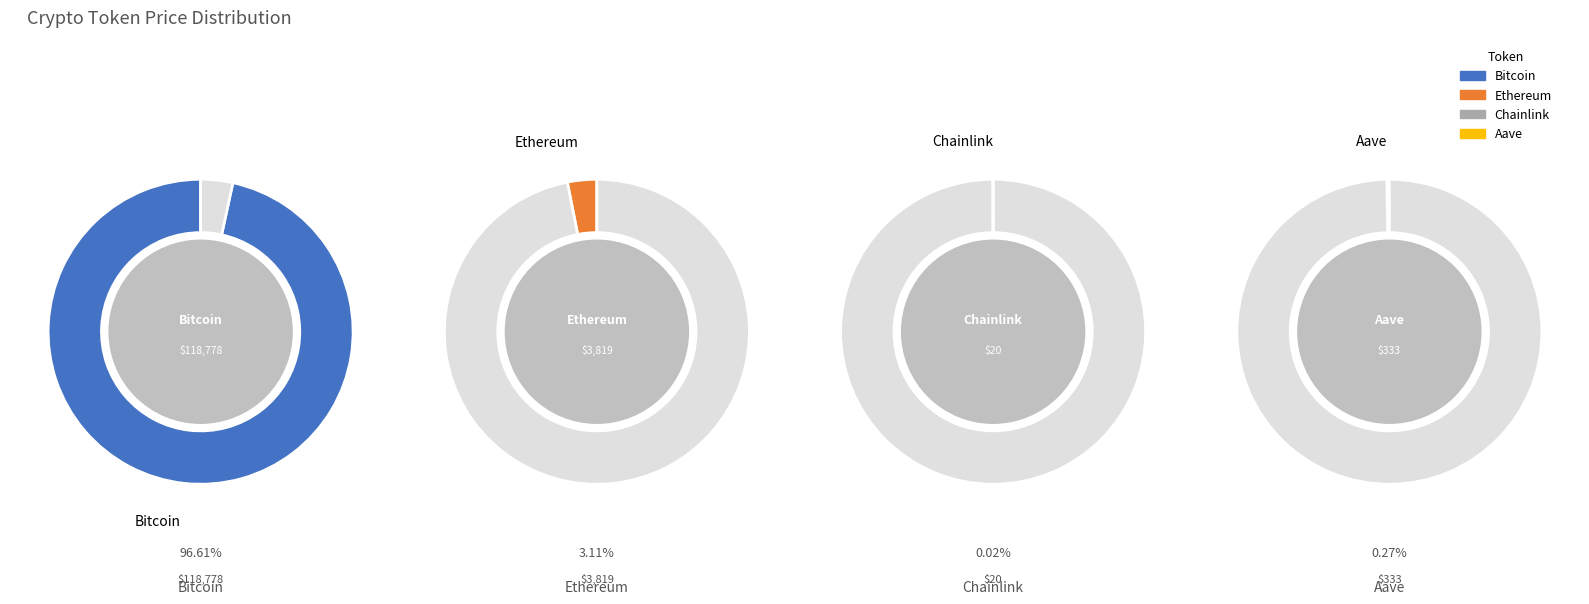

Combined, what portion of the pie is Bitcoin and Chainlink?

96.6%